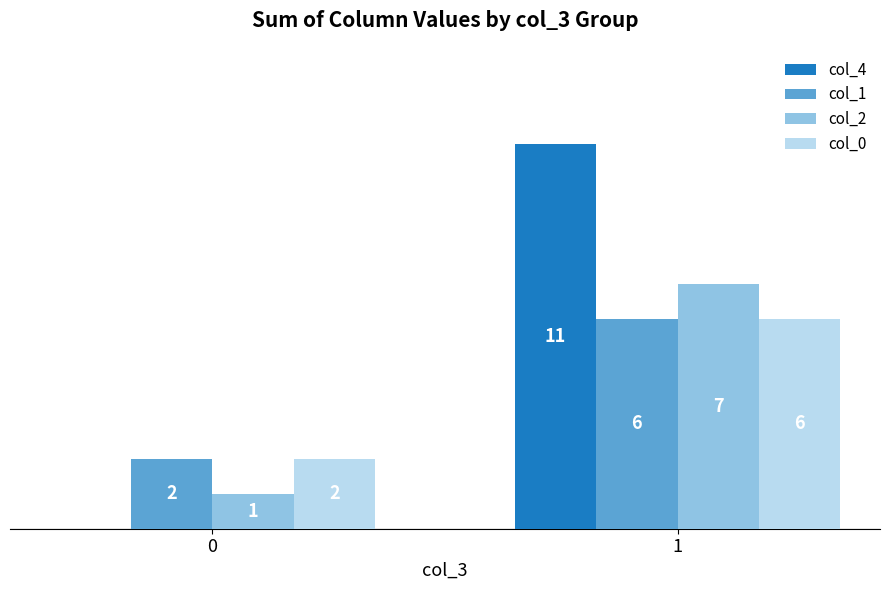

Which series has the largest total across all categories?

col_4